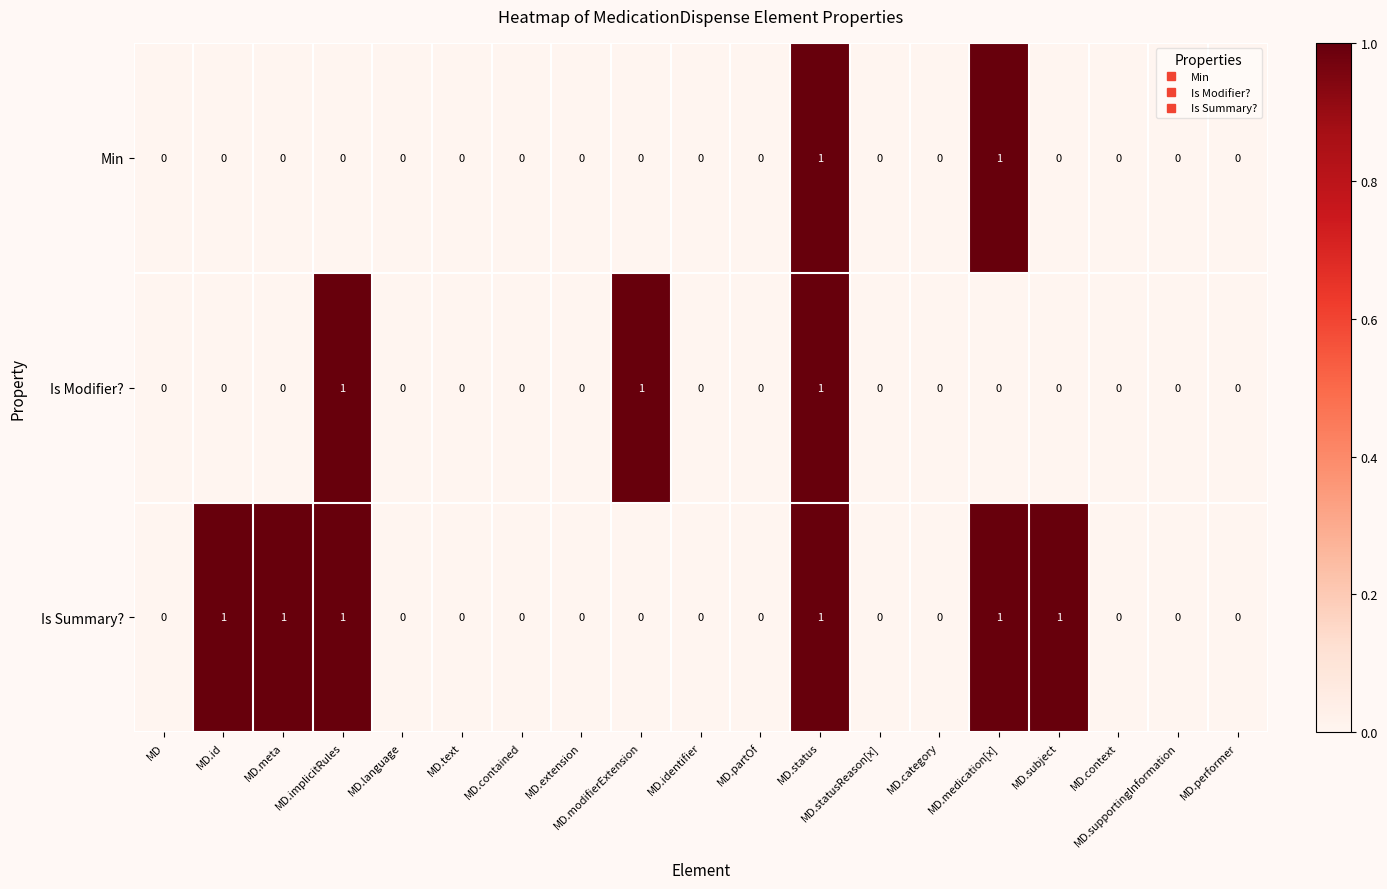

How many categories are shown in the chart?

19